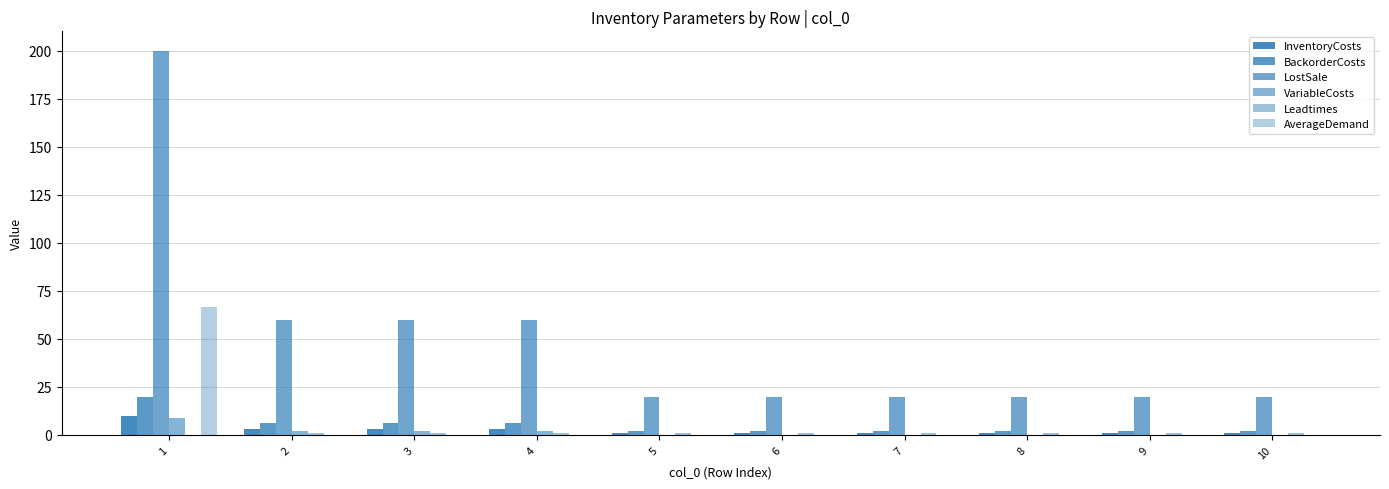

How many series are shown in this chart?

6